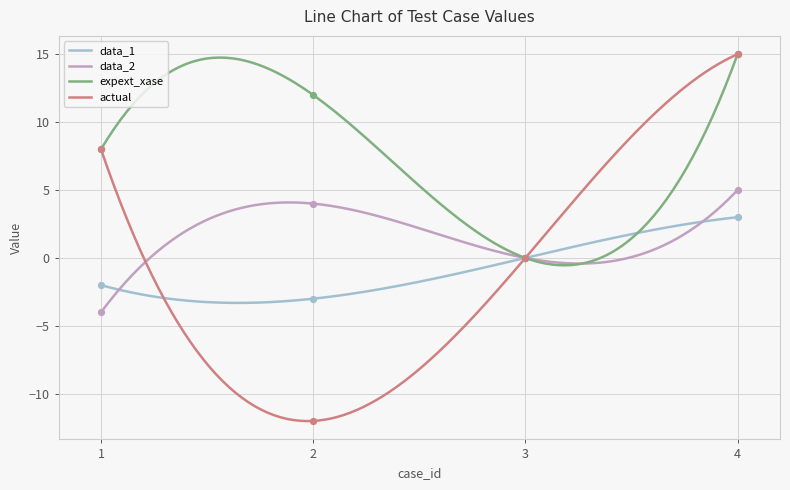

What is the total value across all series at 4?

38